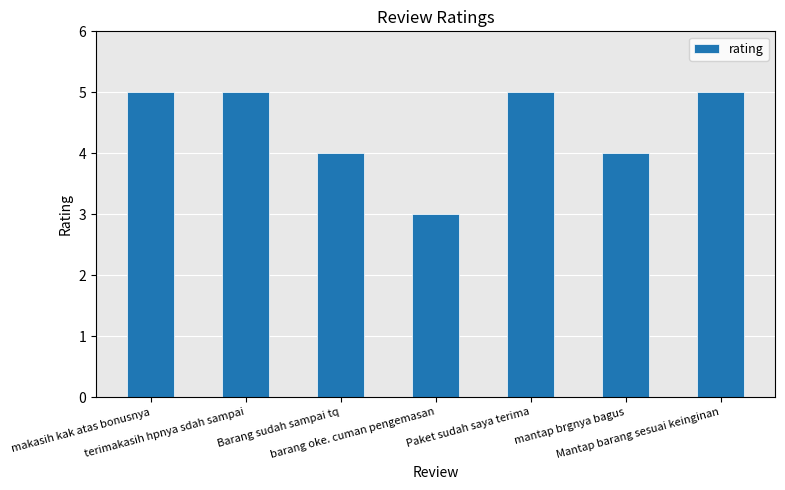

Reading left to right, list all the values displayed in this chart.

5	5	4	3	5	4	5